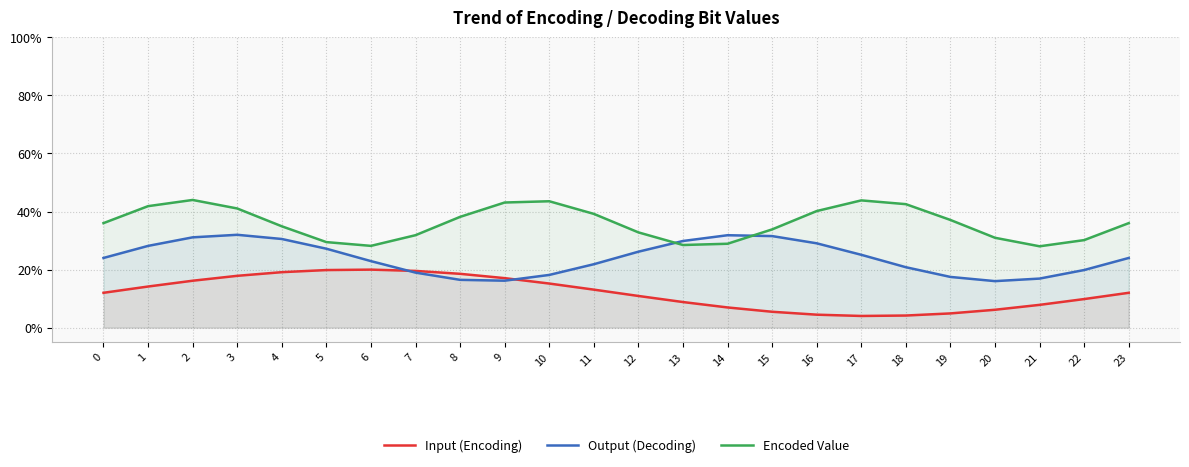

Rank the series by their average value, from lowest to highest.

Input (Encoding), Output (Decoding), Encoded Value